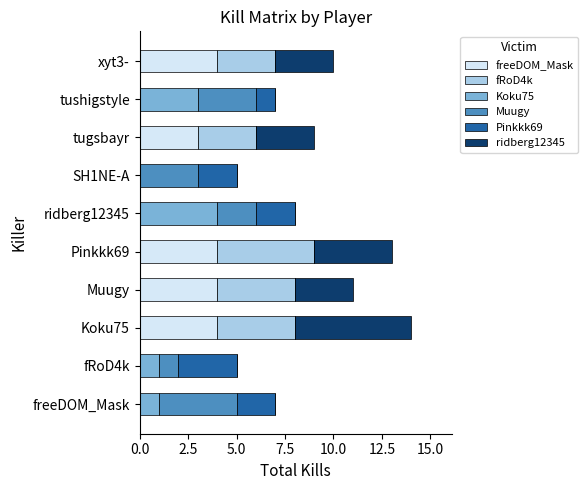

What is the highest value of the freeDOM_Mask series?

4